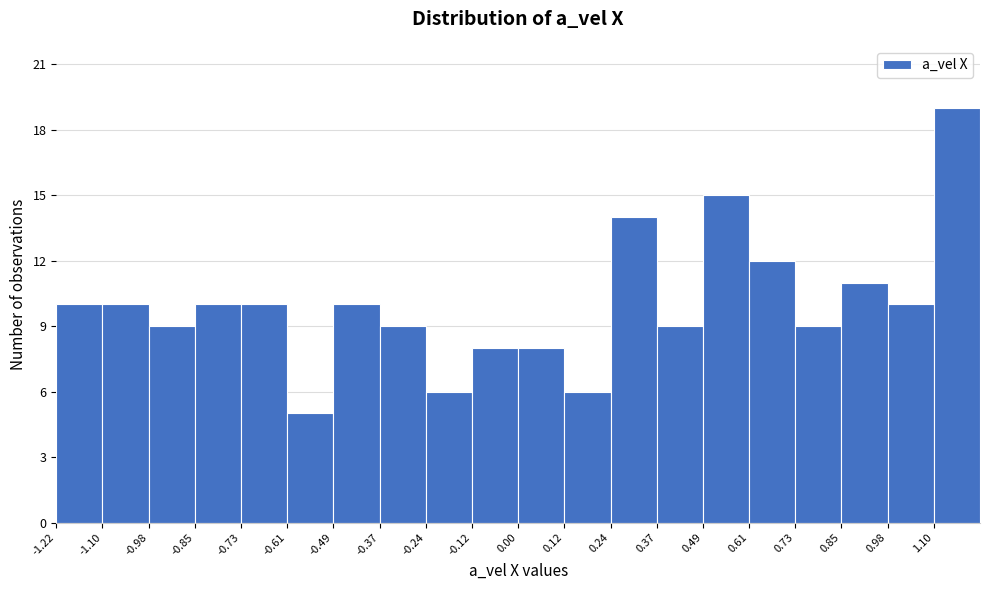

How tall is the bar that spans 0.244 to 0.366 on the x-axis? Neither the bar edges nor the heights are printed on the chart, so give them approximately, as read against the axes.

14